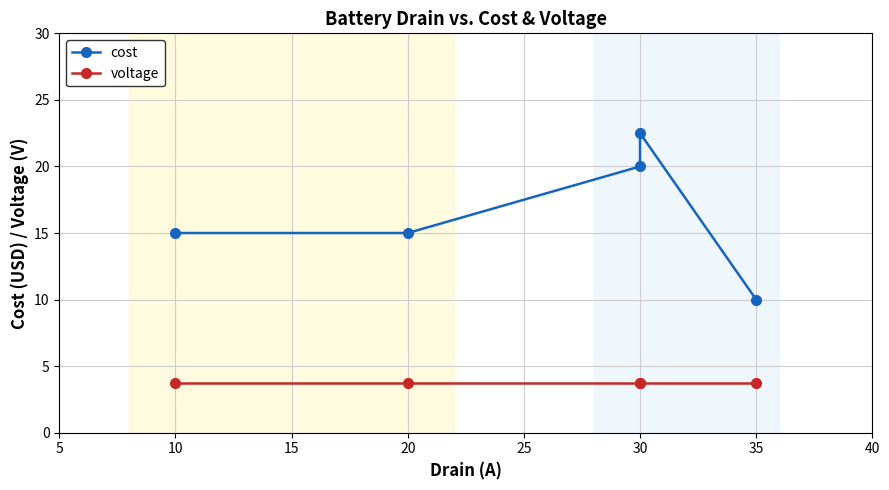

Reading left to right, extract all data points from this chart.

cost: 15.0	15.0	20.0	22.5	10.0
voltage: 3.7	3.7	3.7	3.7	3.7